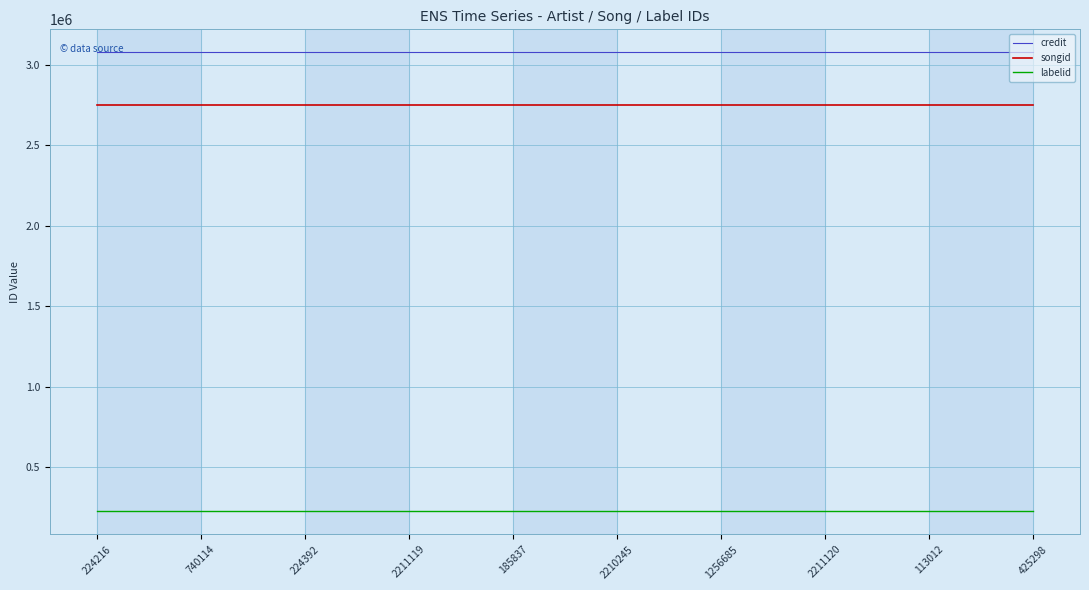

List the series in order of their peak value, highest first.

credit, songid, labelid